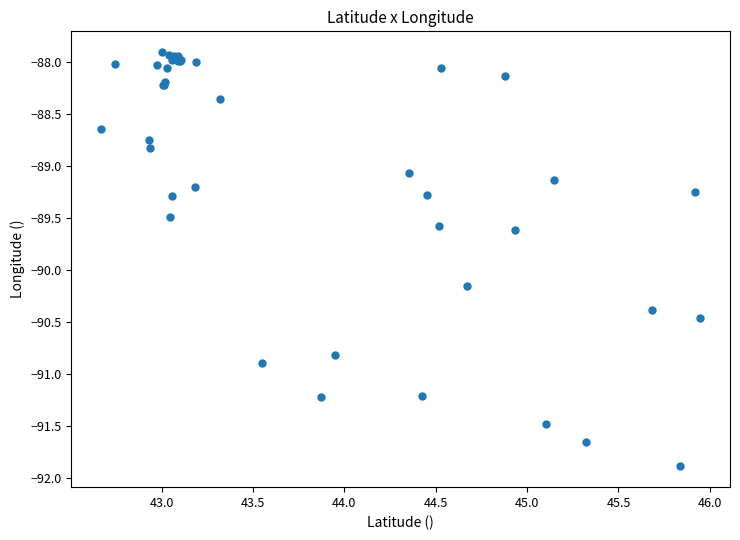

What Y value in the scatter plot is closest to -89?

-89.1